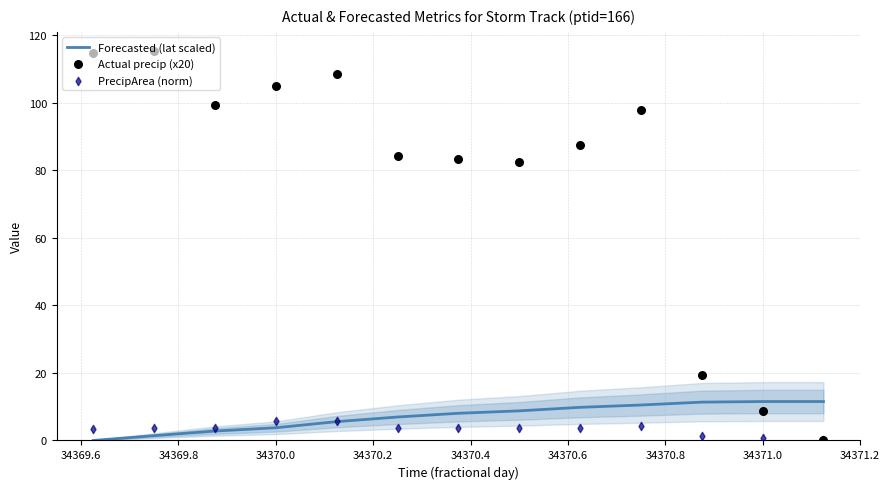

At how many categories does at least one series exceed 73?

10